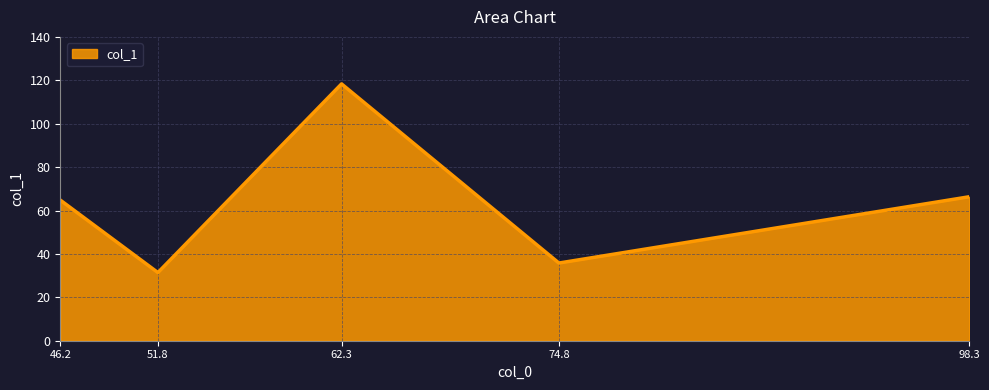

The chart shows a value of 102.2 at 46.2. True or false?

False